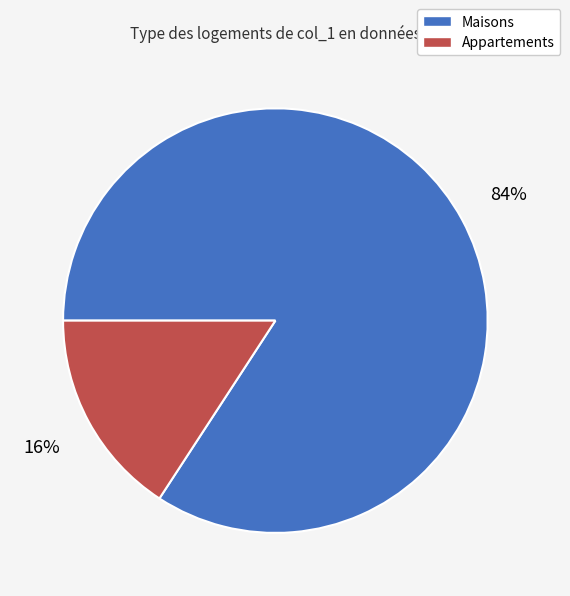

To the nearest percent, what is the difference between the largest and smallest slice percentages?

68%